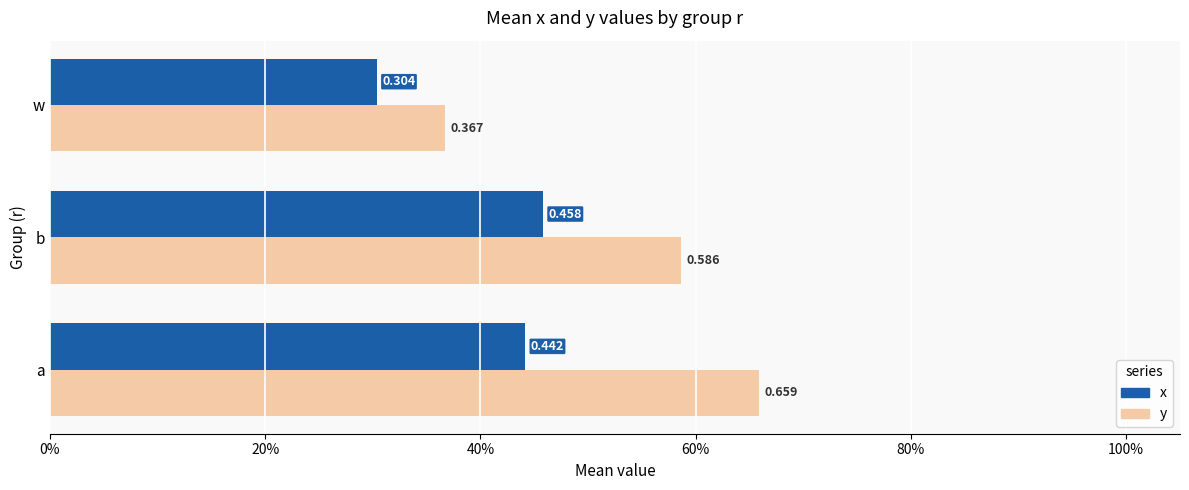

What are all the series names shown in the legend?

x, y